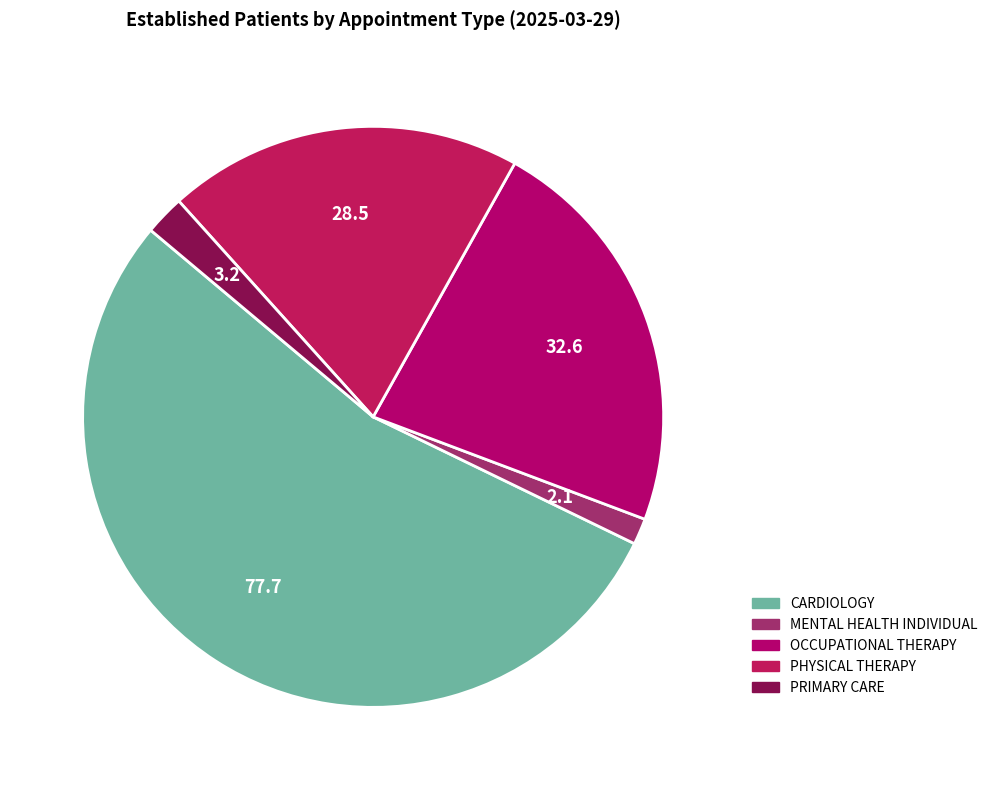

What is the change in value from PHYSICAL THERAPY to PRIMARY CARE?

-25.3